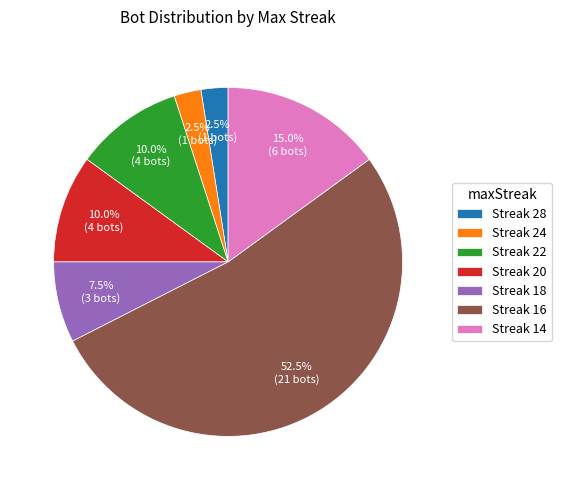

Is there a majority slice in this chart?

Yes